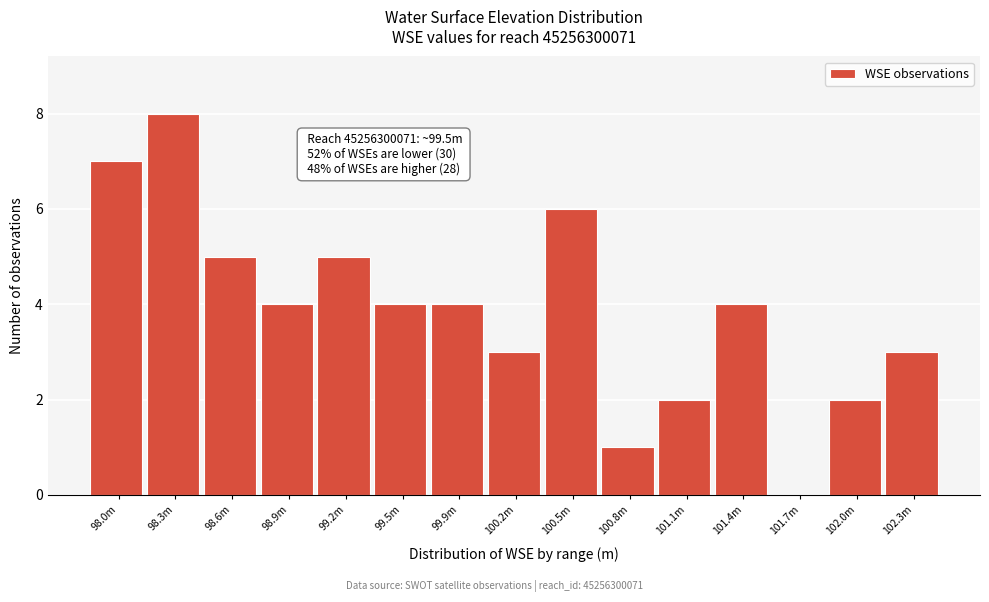

Reading right to left, extract all data points from this chart.

102.3m=3	102.0m=2	101.7m=0	101.4m=4	101.1m=2	100.8m=1	100.5m=6	100.2m=3	99.9m=4	99.5m=4	99.2m=5	98.9m=4	98.6m=5	98.3m=8	98.0m=7